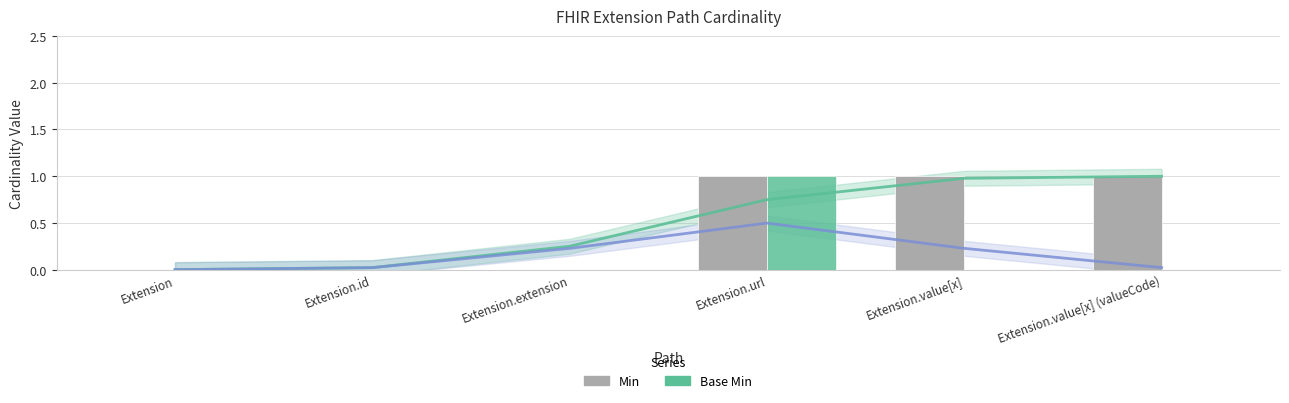

Reading left to right, transcribe all the data shown in this chart.

Min: 0	0	0	1	1	1
Base Min: 0	0	0	1	0	0